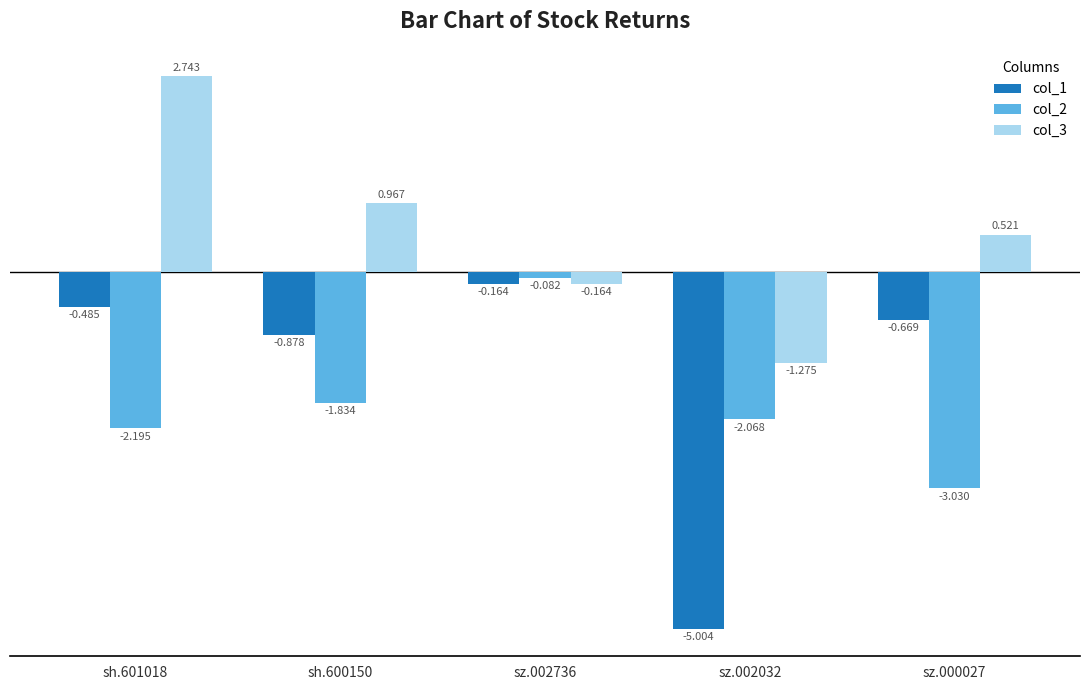

At which category does the chart reach its minimum across all series?

sz.002032